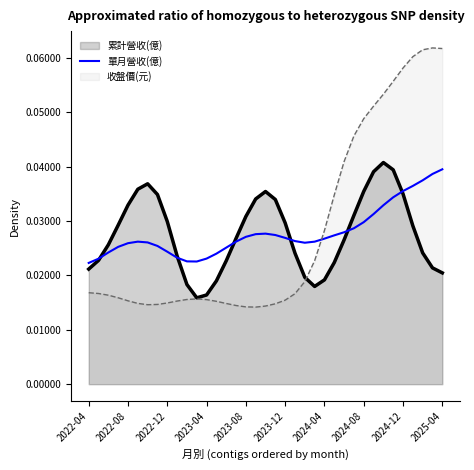

Does the chart display data point markers on the line(s)?

No